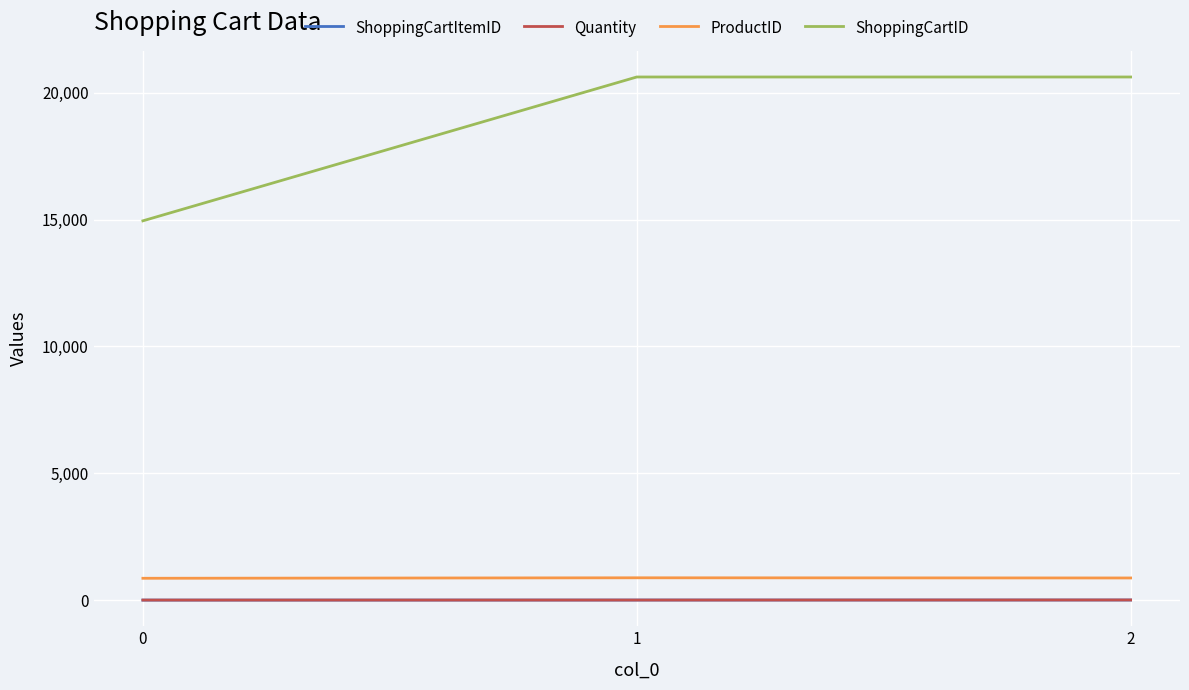

True or false: ShoppingCartItemID has a value of 2 at 0.

True